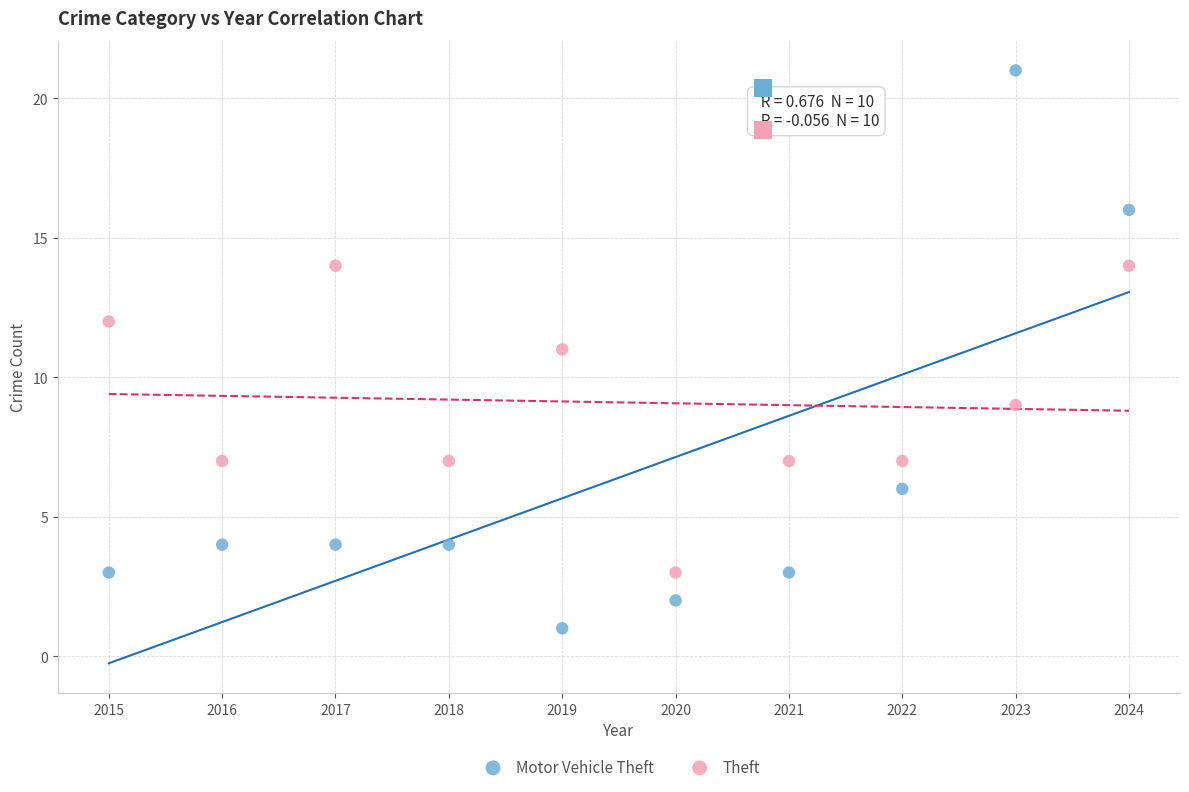

Which series reaches the maximum Y coordinate?

Motor Vehicle Theft